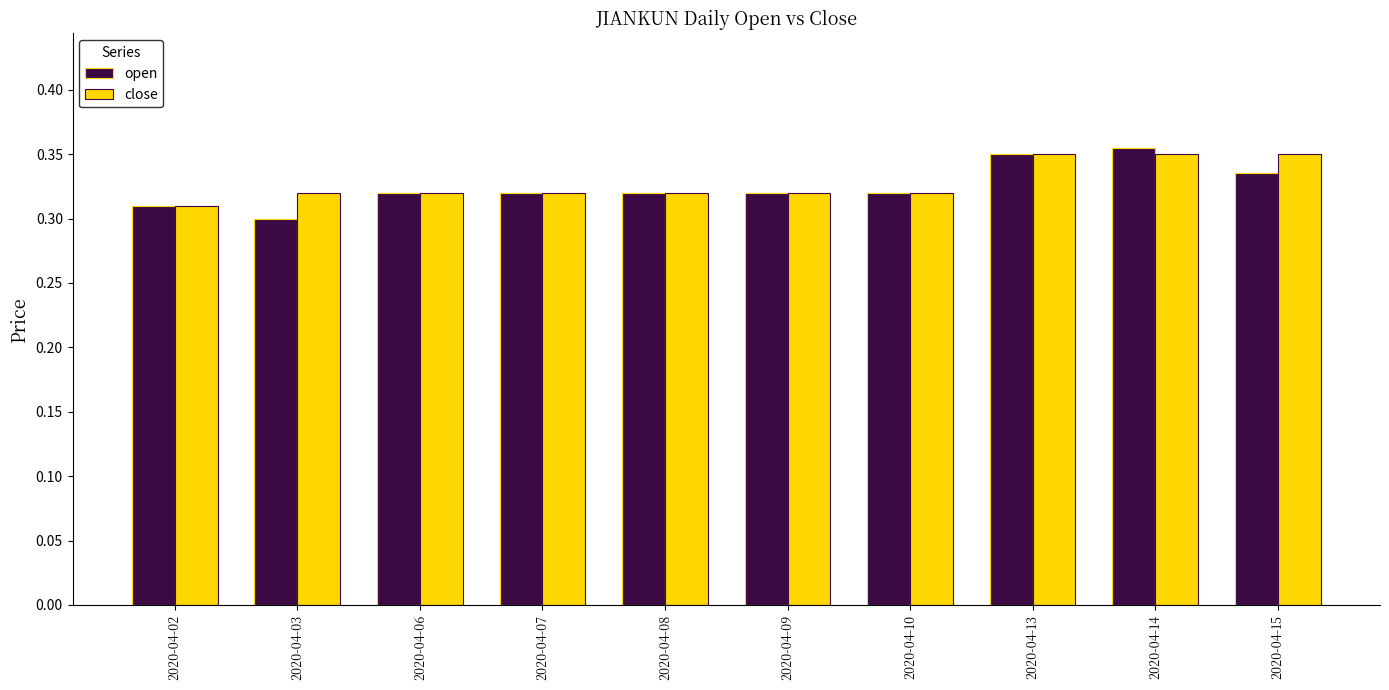

Which series changed the most between 2020-04-02 and 2020-04-15?

close